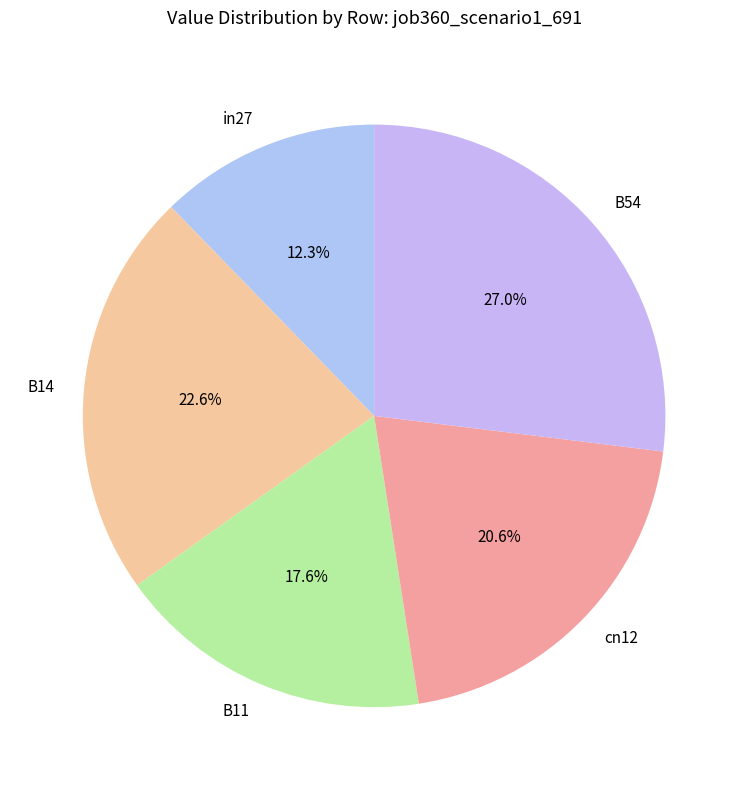

Rank the categories by value from highest to lowest.

B54, B14, cn12, B11, in27